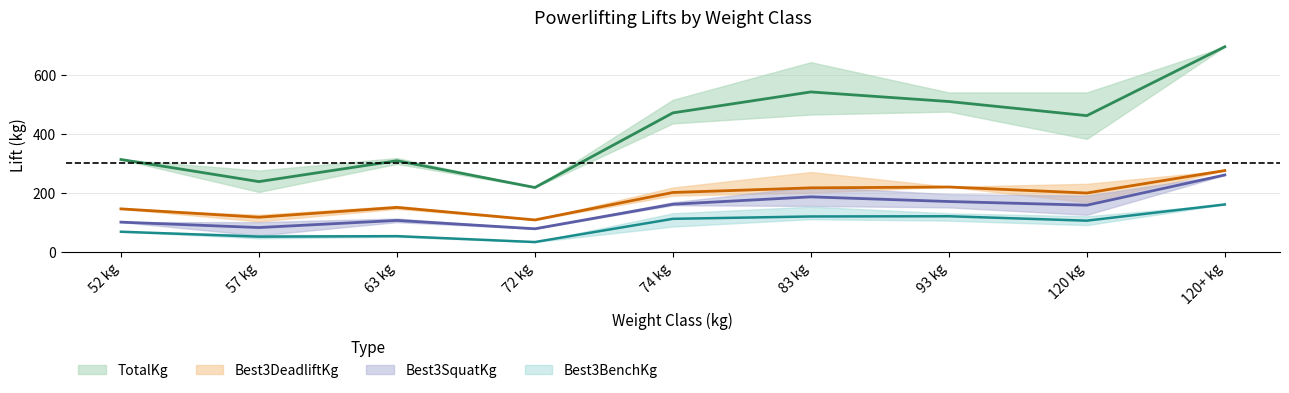

True or false: Best3DeadliftKg has a value of 145.0 at 52.

True